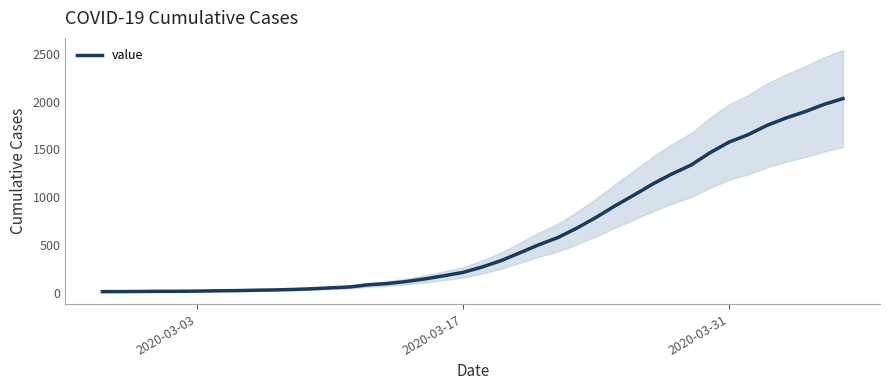

What is the value of the 36th point from the left?

1752